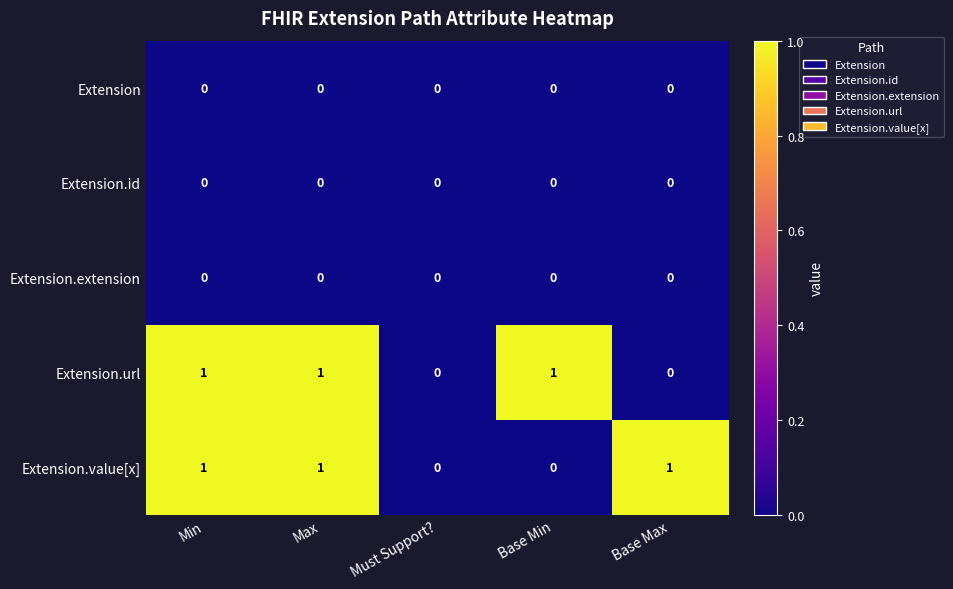

Between Min and Base Min, which series saw the biggest shift?

Extension.value[x]